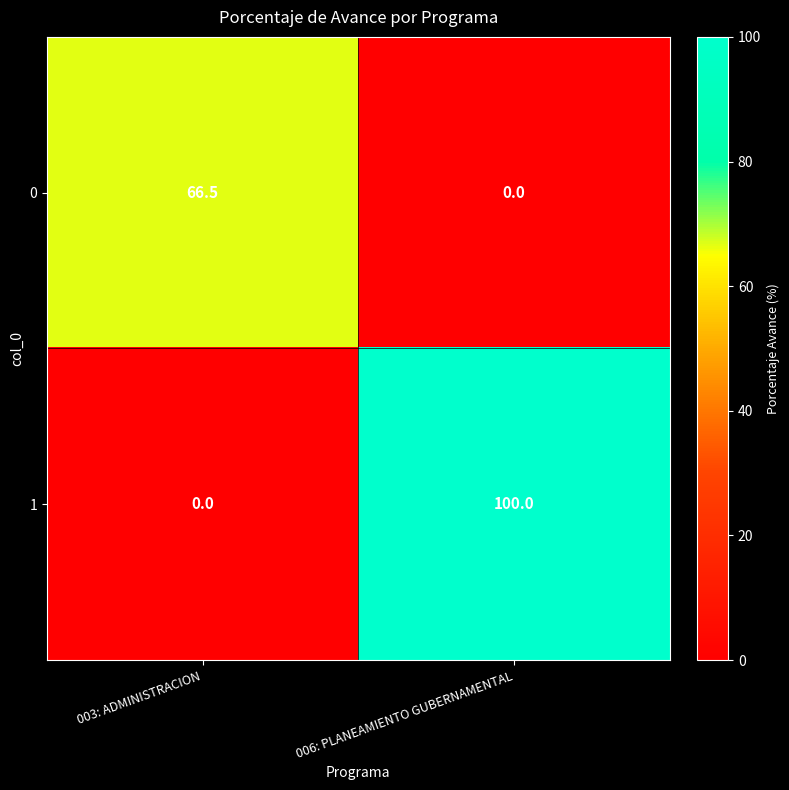

What is the sum of the 0 values at 006: PLANEAMIENTO GUBERNAMENTAL and 003: ADMINISTRACION?

66.5